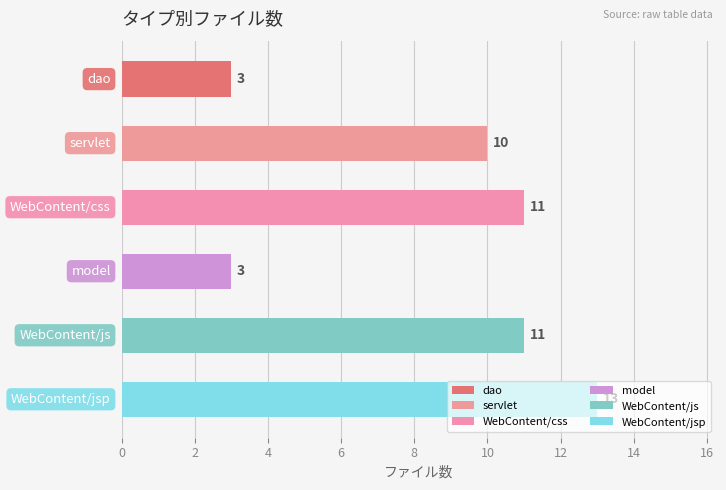

How many data points does each series have?

6